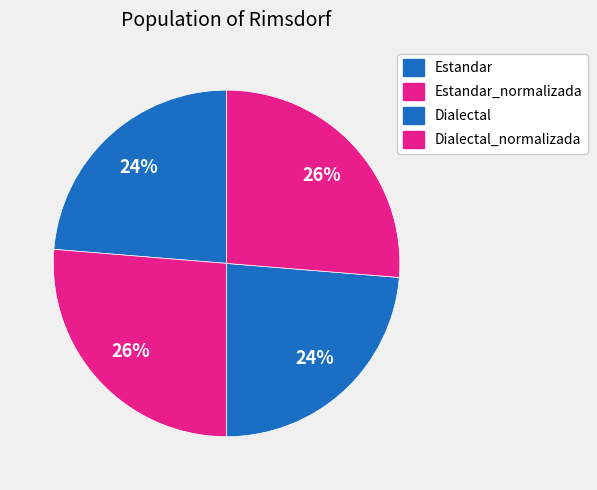

Does any single category account for the majority?

No